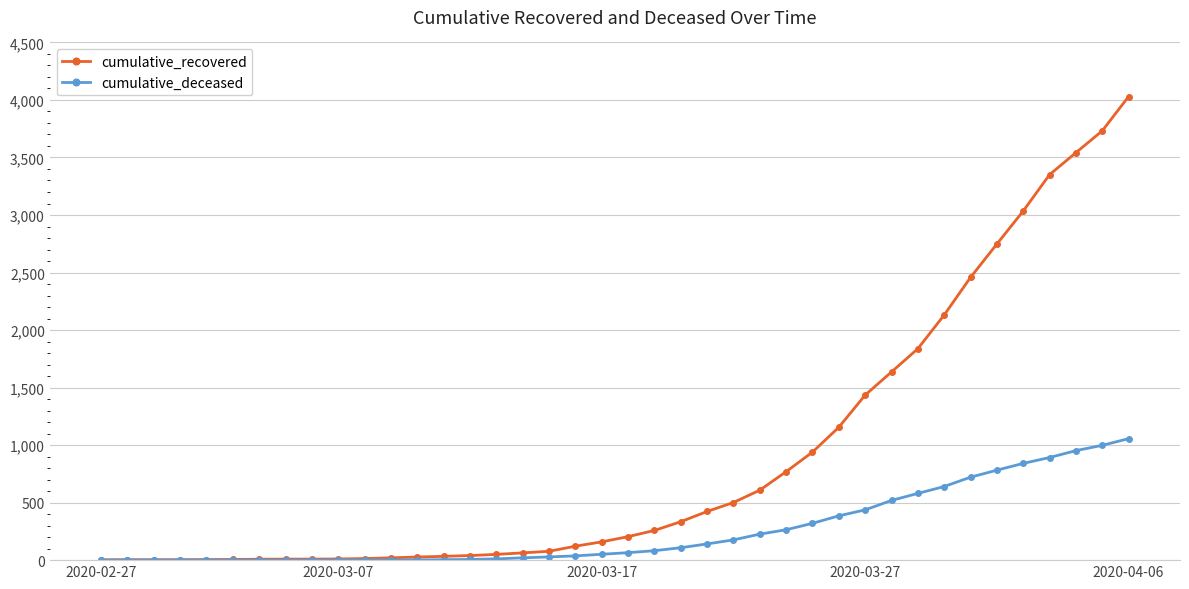

Which series has the largest total across all categories?

cumulative_recovered